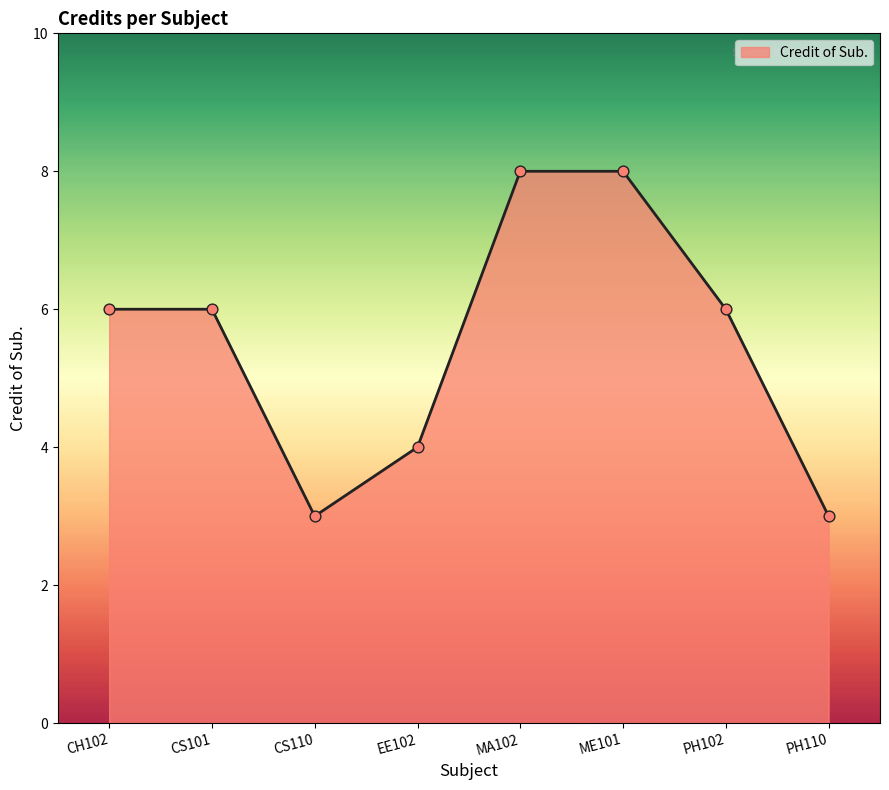

Between ME101 and EE102, which is larger?

ME101